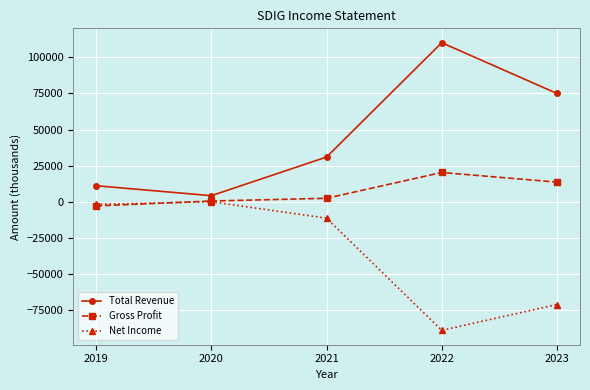

What is the value of the Net Income point at the 2nd from the left?

-100